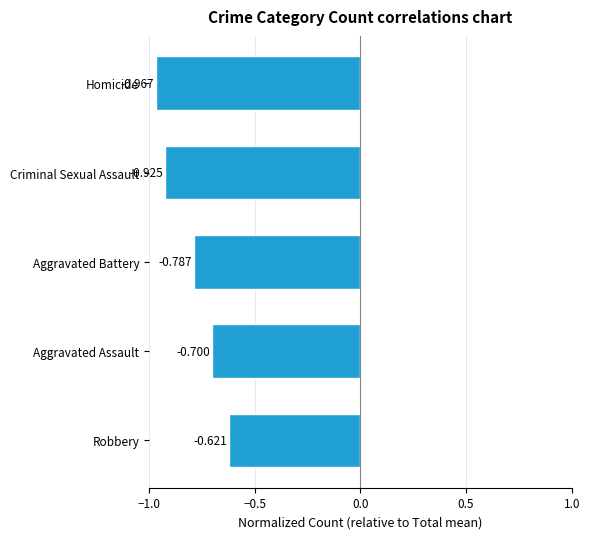

At which label is the value closest to 0?

Robbery